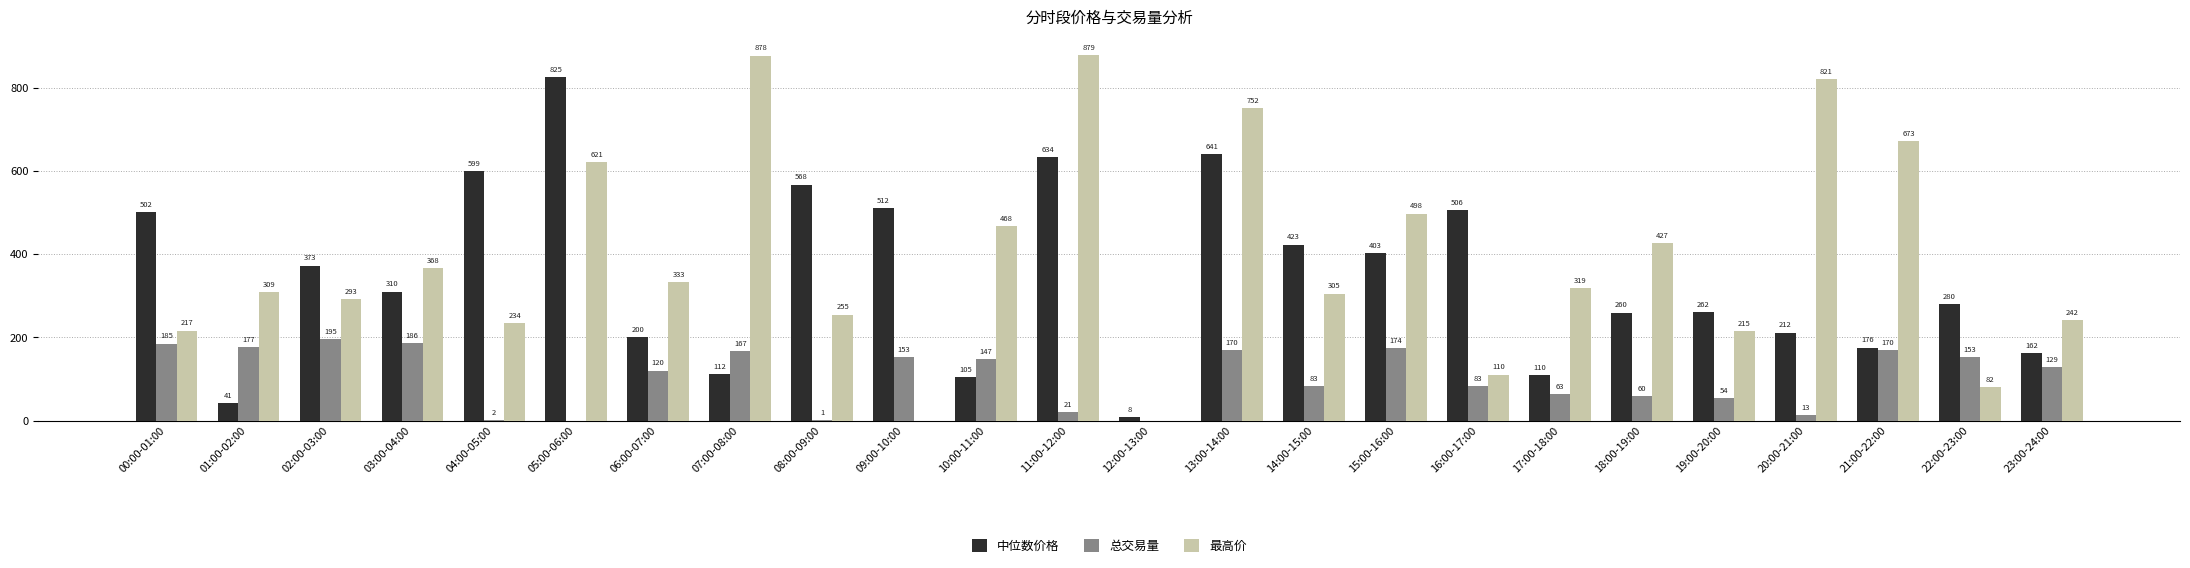

Which label corresponds to the largest value in the chart?

11:00-12:00